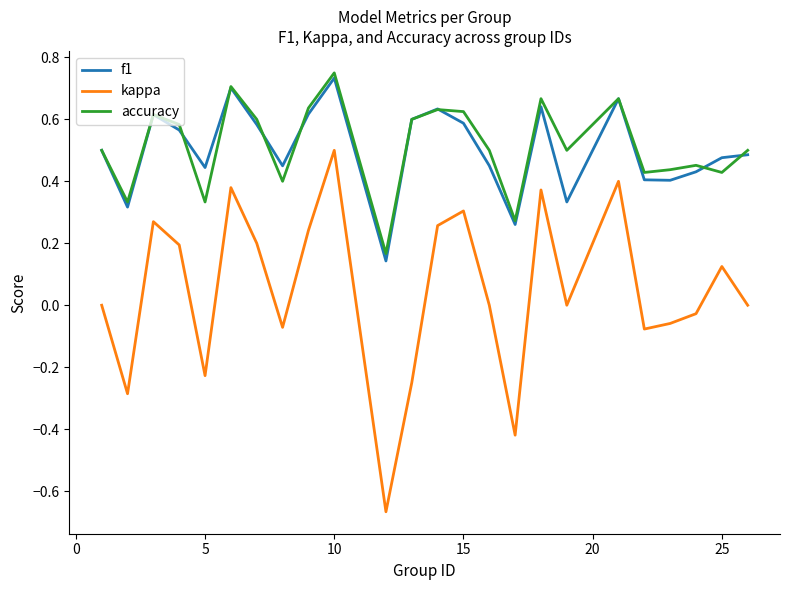

True or false: kappa and f1 intersect in this chart.

False